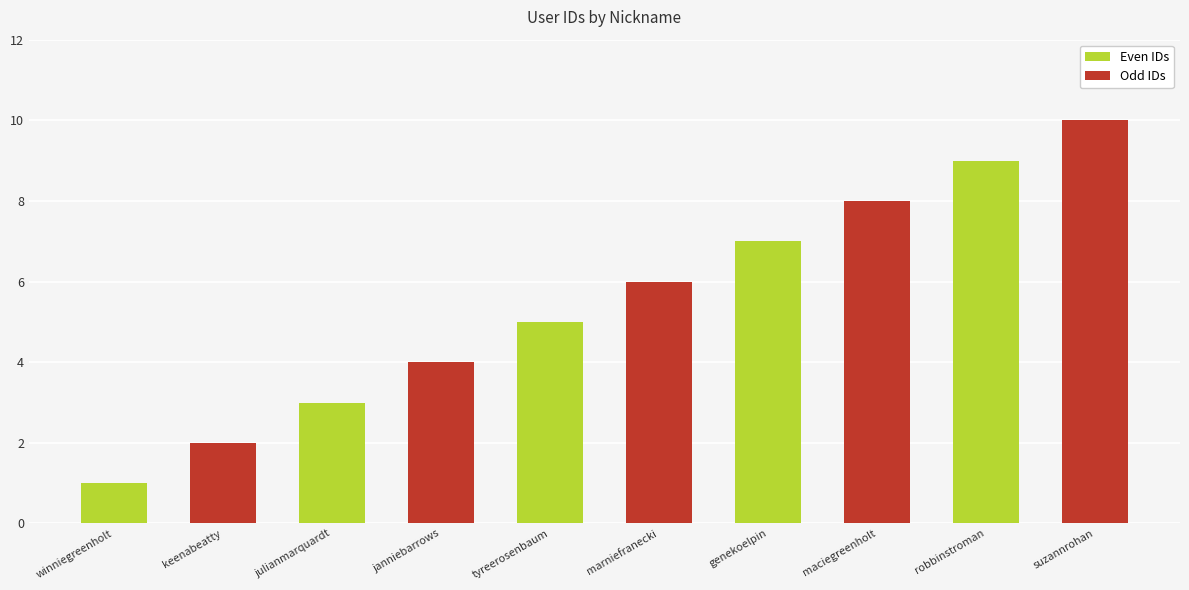

How many data points in Odd IDs are less than 6?

2